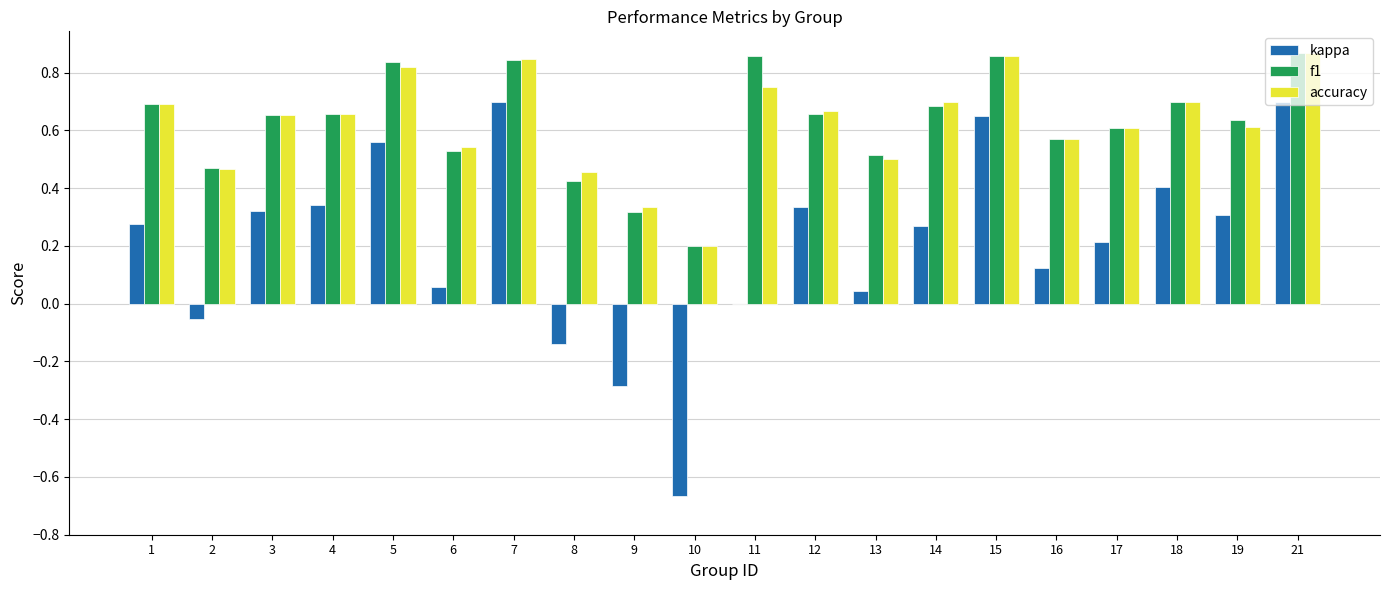

The value of kappa at 21 is 0.4. True or false?

False